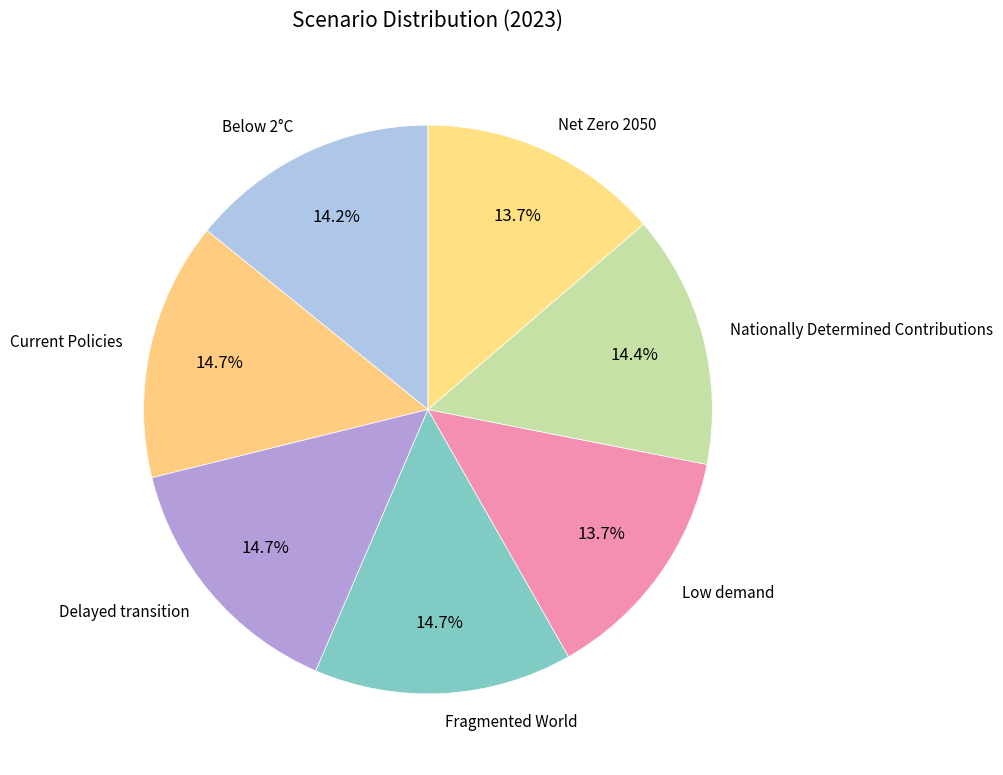

The Nationally Determined Contributions slice represents 25% of the pie. True or false?

False